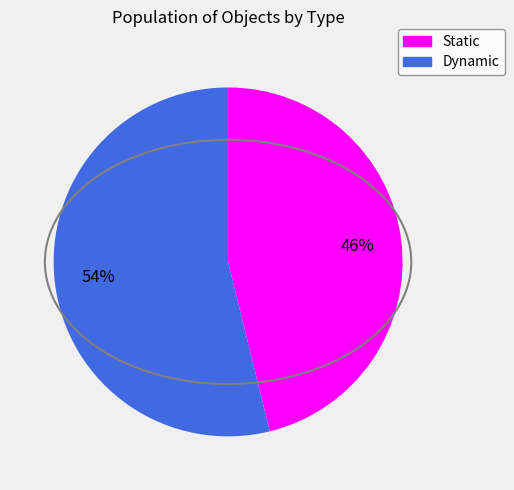

To the nearest percent, what is the average slice percentage?

50%